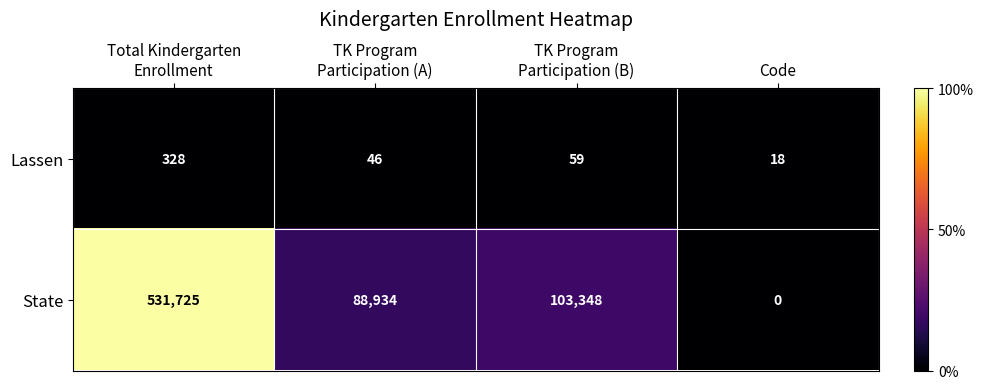

True or false: State has a value of 0 at Code.

True